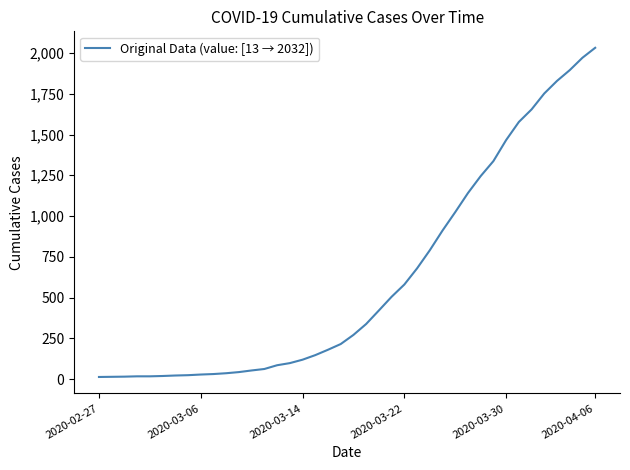

What is the difference between the maximum and minimum values?

2019